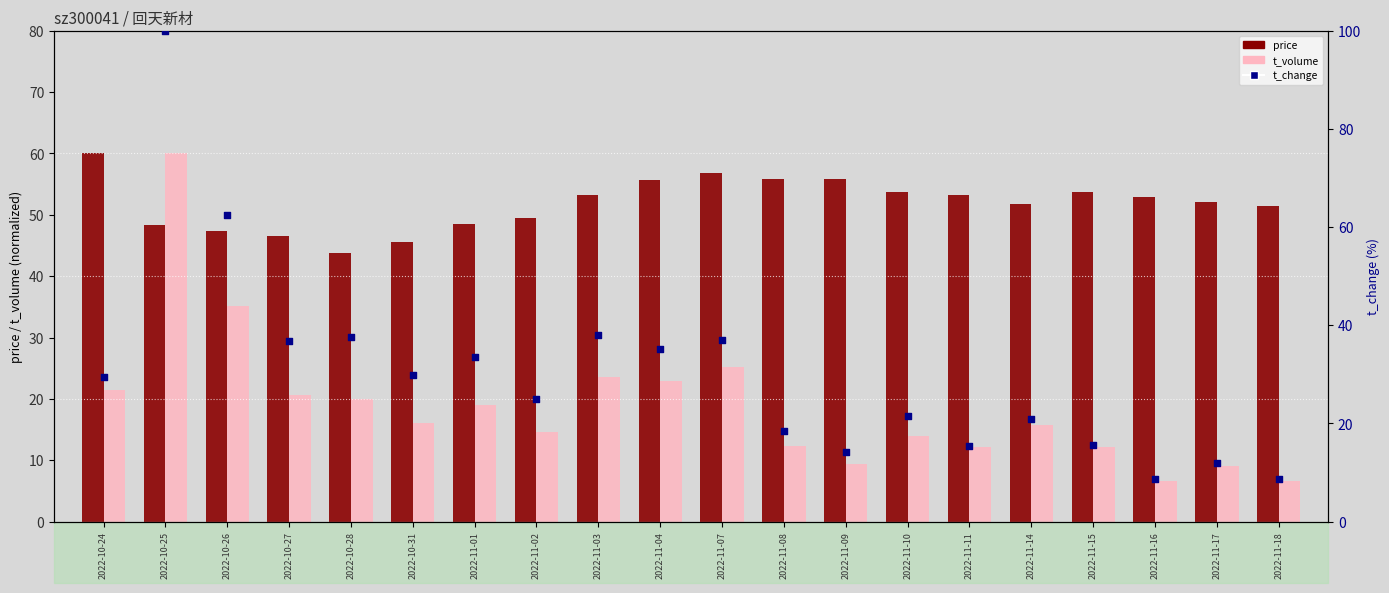

What are all the series names shown in the legend?

price, t_volume, t_change